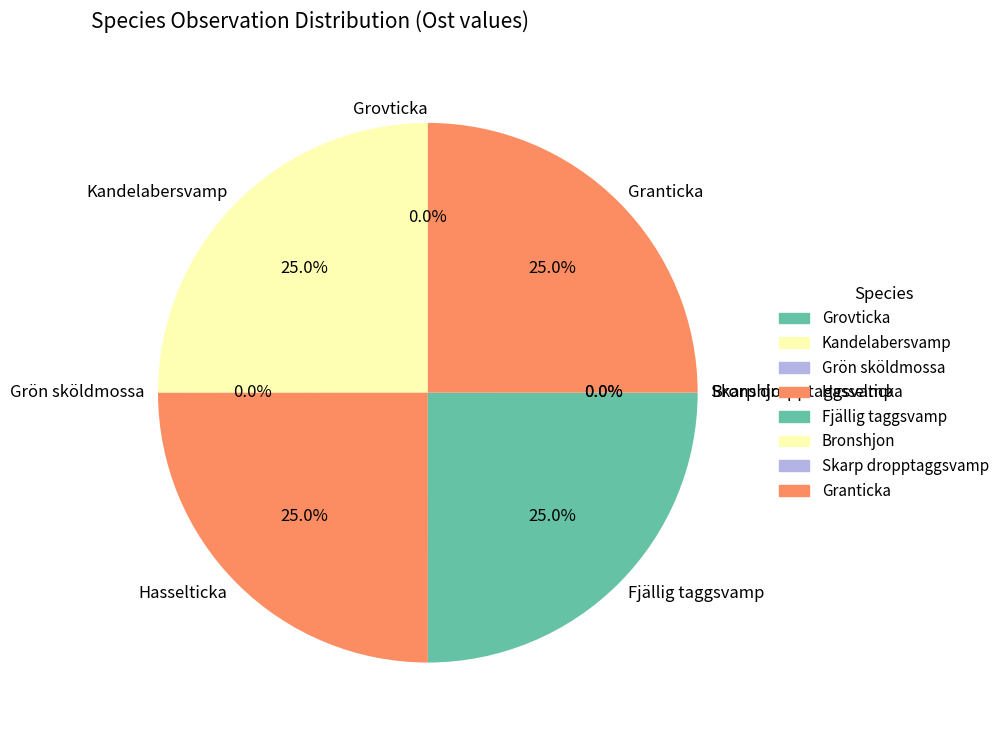

Is there any slice that represents more than half of the pie?

No